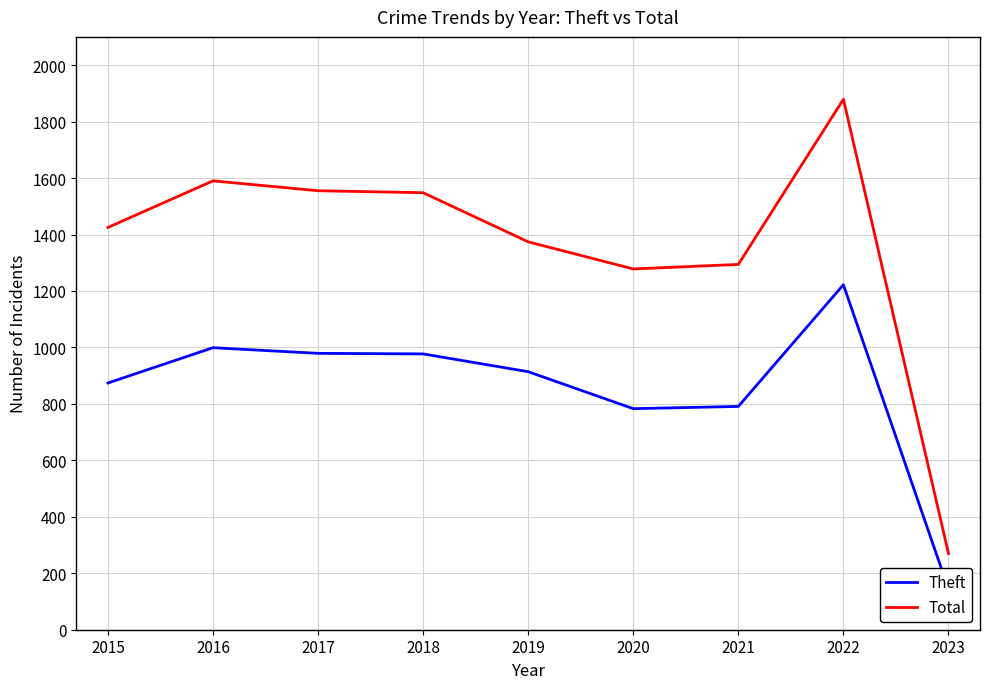

Where is Theft nearest to the value 683?

2020